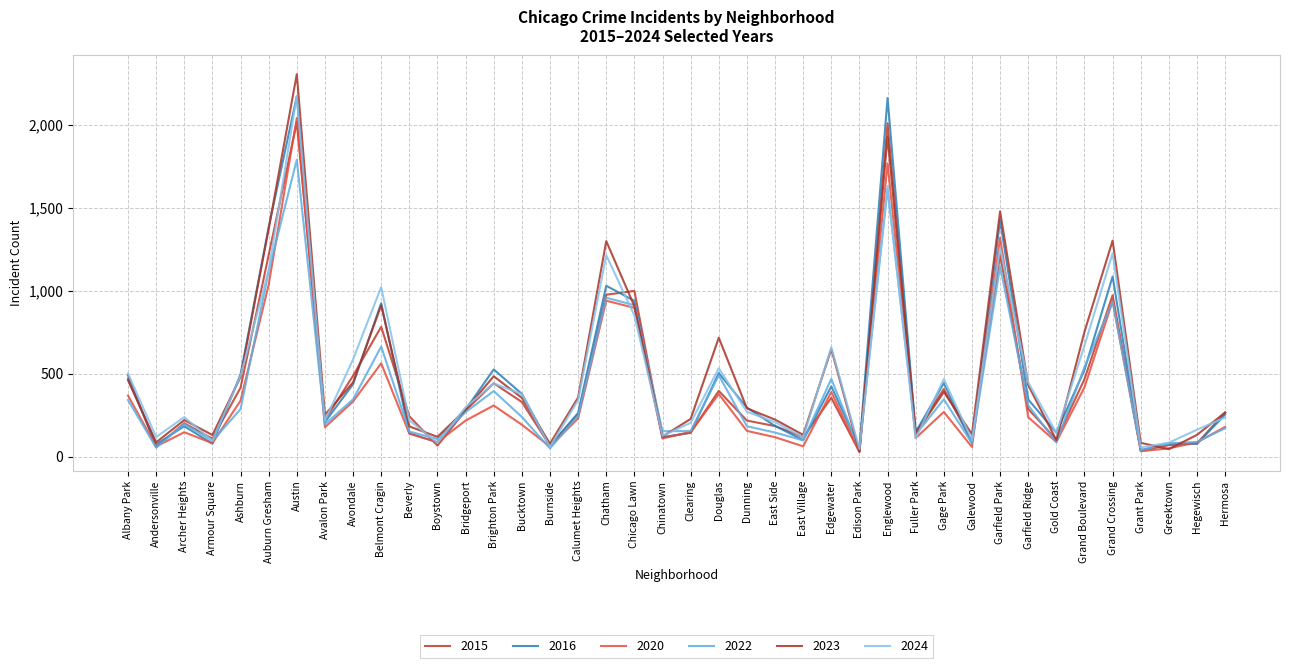

How many lines are shown in the chart?

6